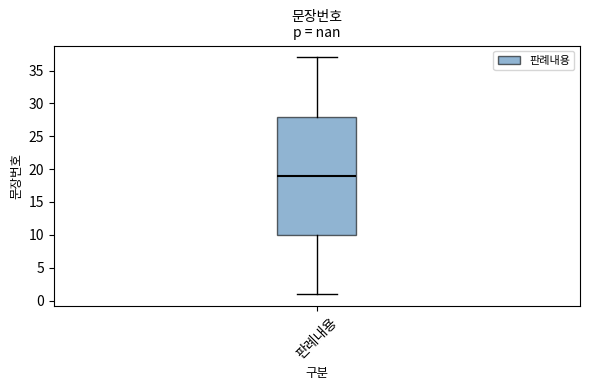

Where is the upper edge of the box for 판례내용 on the y-axis? The values are not printed on the chart, so give them approximately, as read against the axis.

28